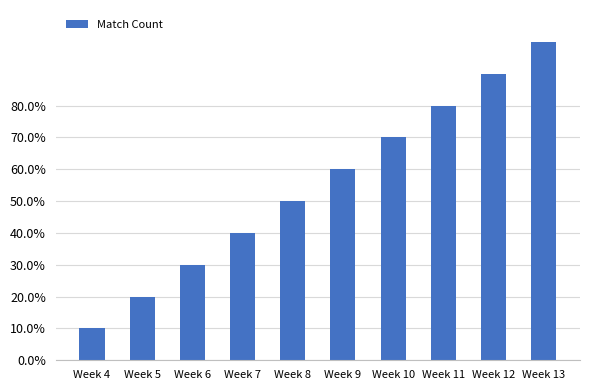

What is the approximate value at Week 9?

0.6